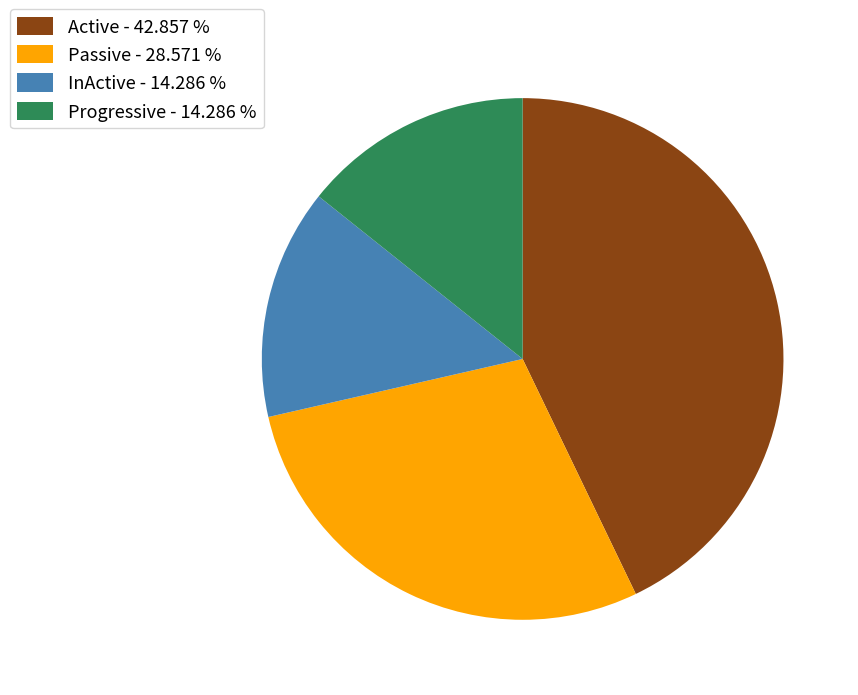

Count the number of slices in the pie.

4